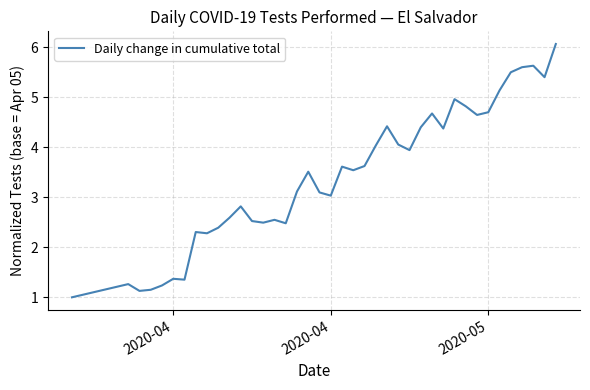

What is the difference between the maximum and minimum values?

5.1